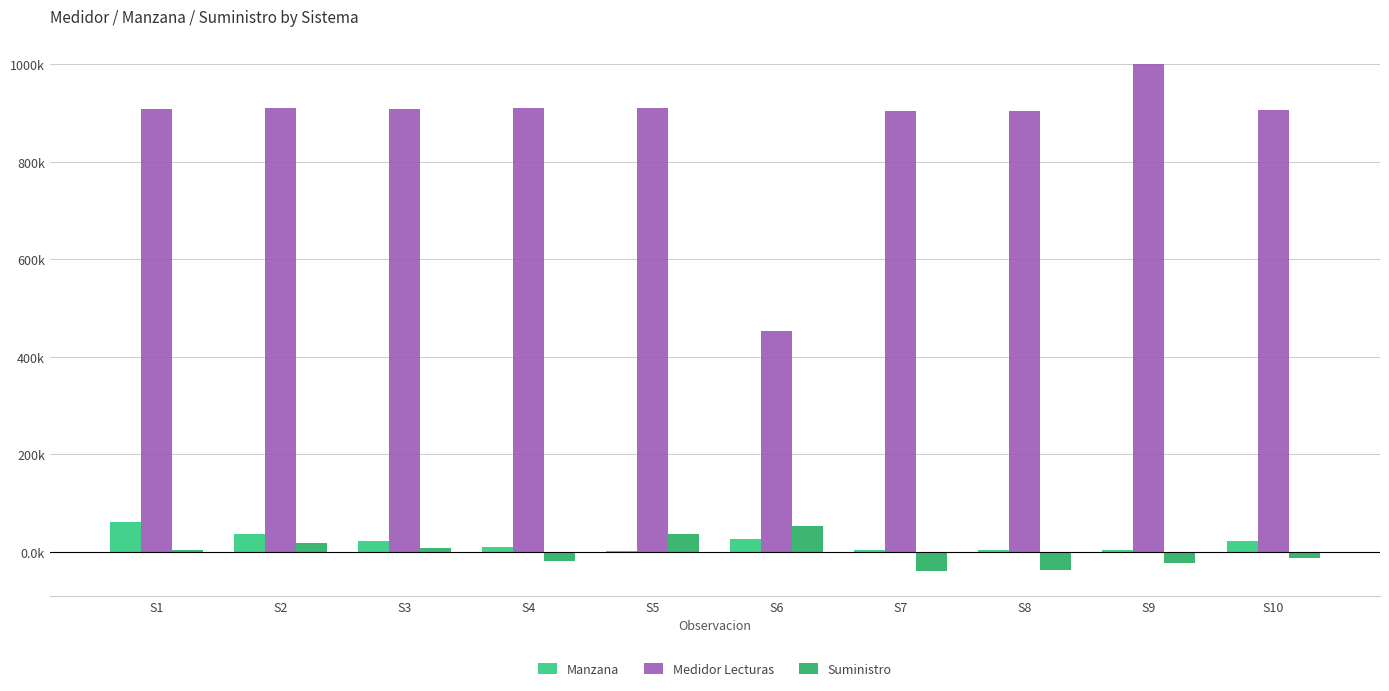

What is the value of the Suministro bar at the 5th from the left?

37.6